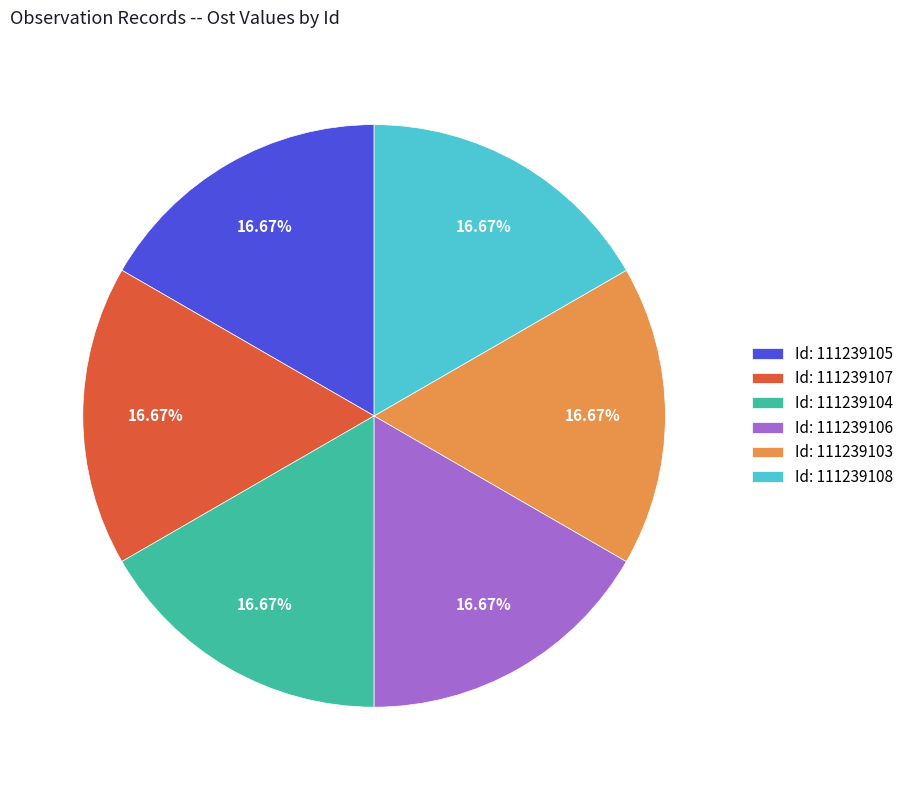

Combined, do Id: 111239105 and Id: 111239106 account for over 50%?

No